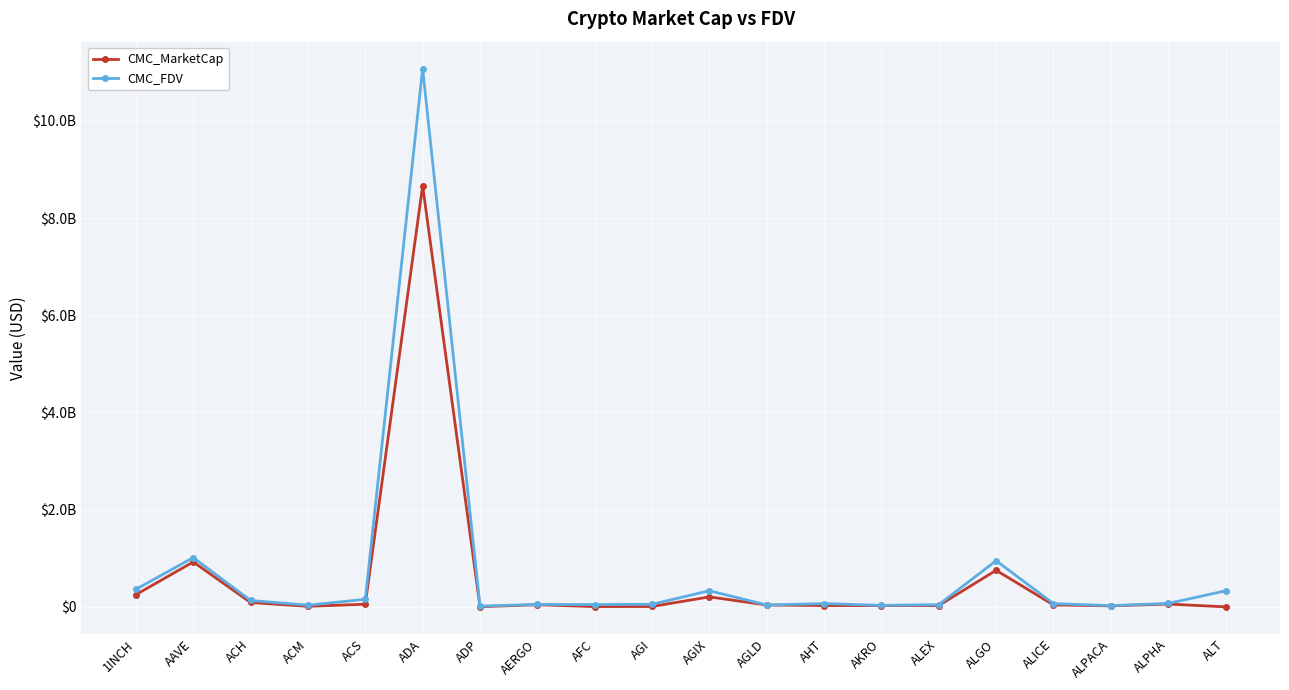

Does the chart have visible grid lines?

Yes